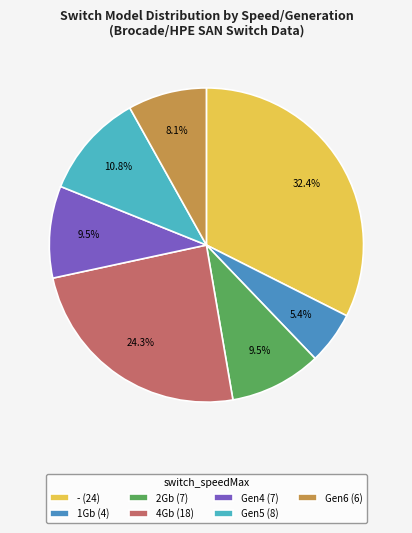

How many segments does this pie chart have?

7